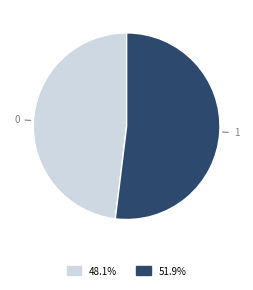

Is there a majority slice in this chart?

Yes